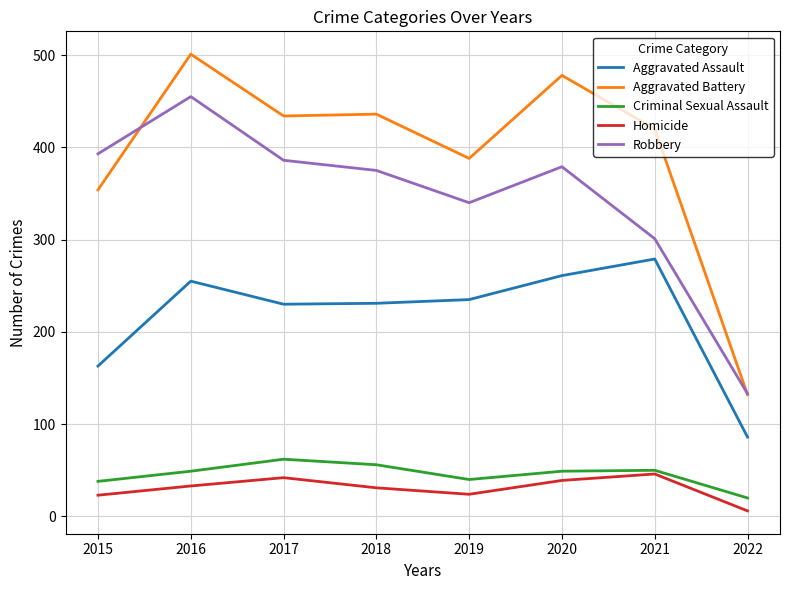

How many categories are shown in the chart?

8